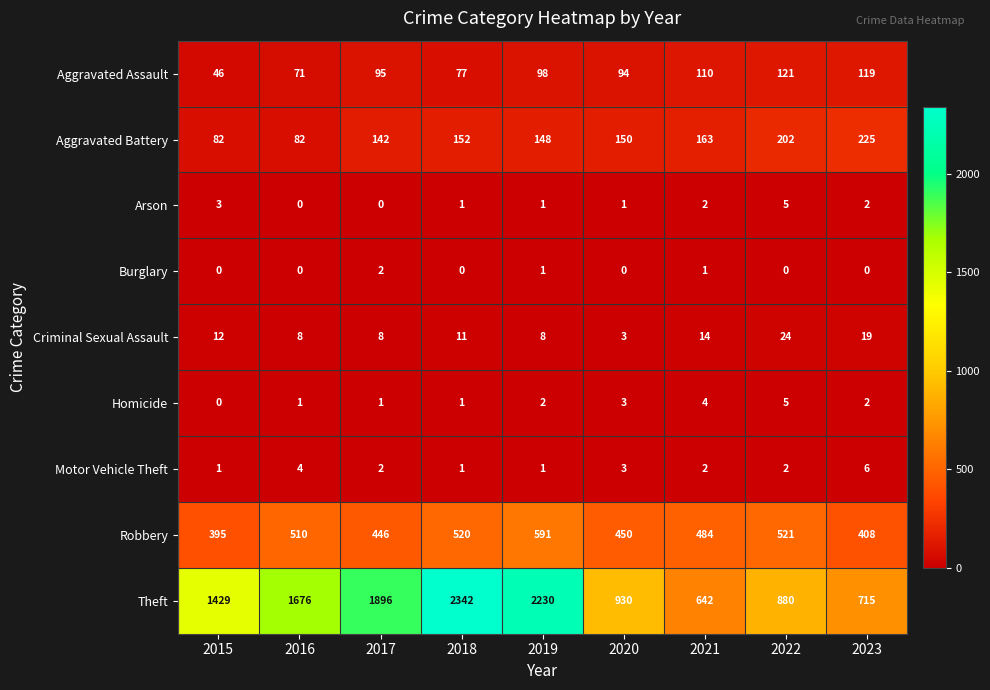

At which category is the sum across all series the highest?

2018